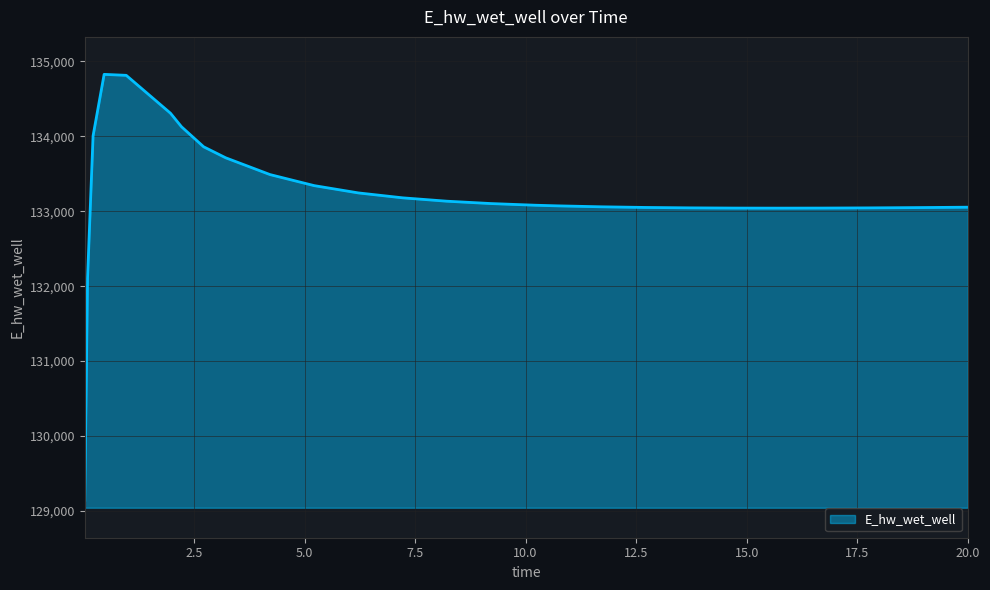

What is the maximum value shown in the chart?

134825.6